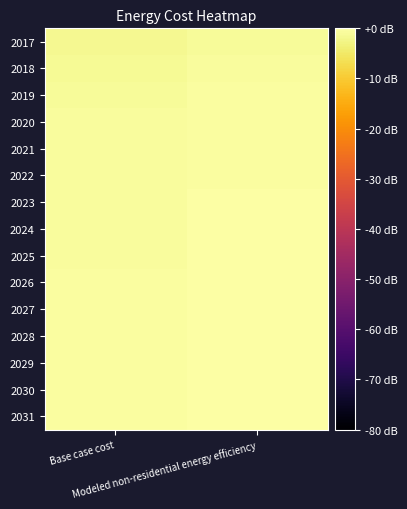

How many categories are shown in the chart?

2